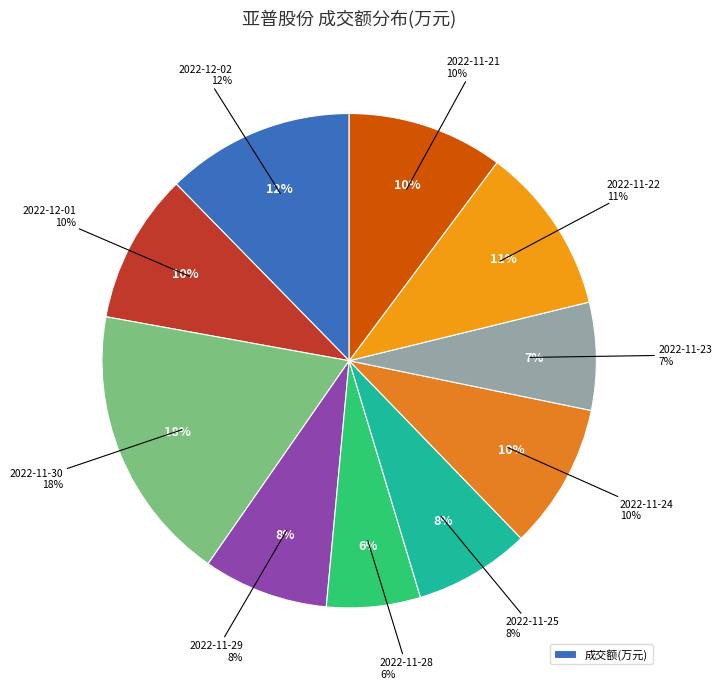

How many slices are in this pie chart?

10